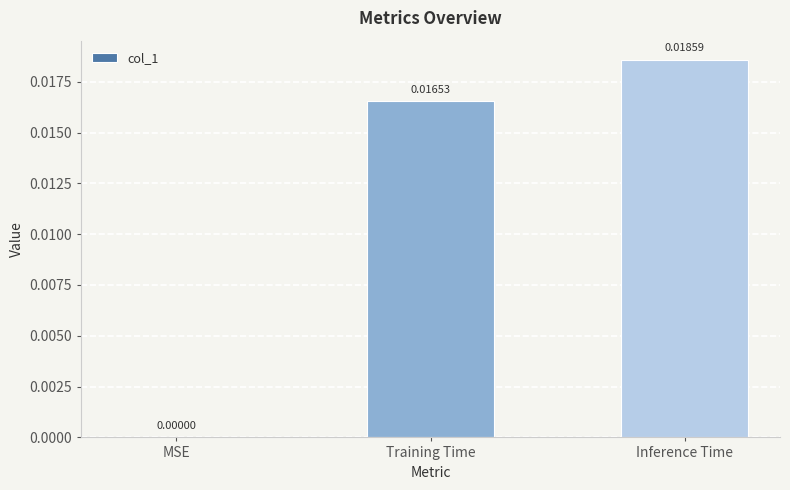

Count the values in the range 0 to 1.

3